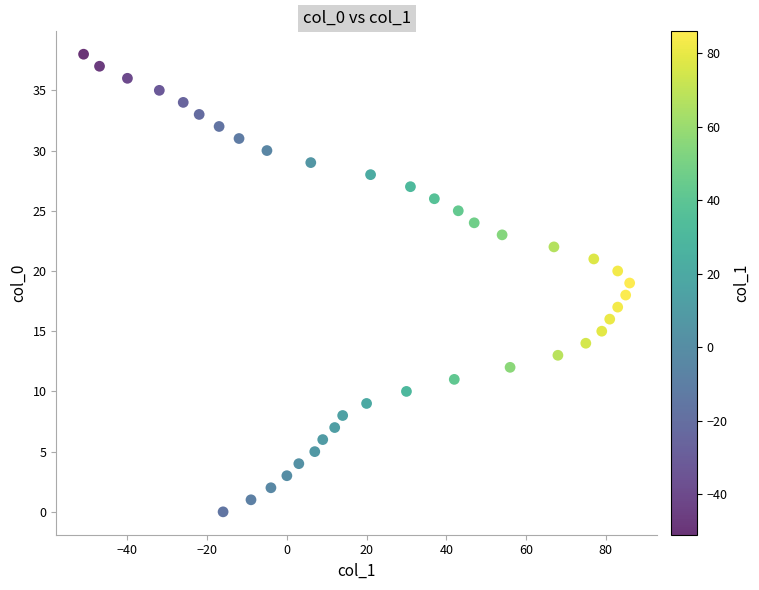

What is the range of X values (max minus min)?

137